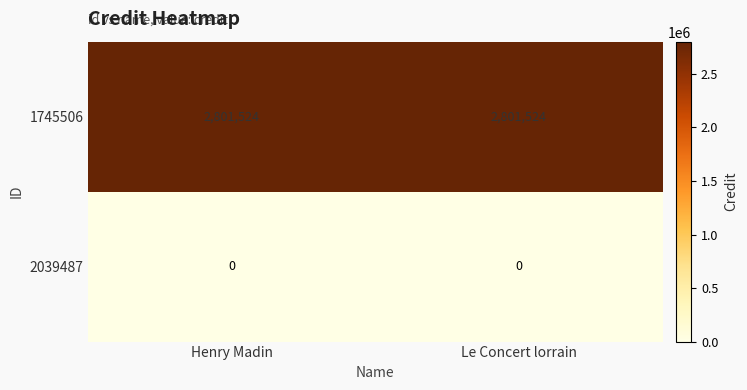

What is the difference between the highest and lowest values at Henry Madin?

2801524